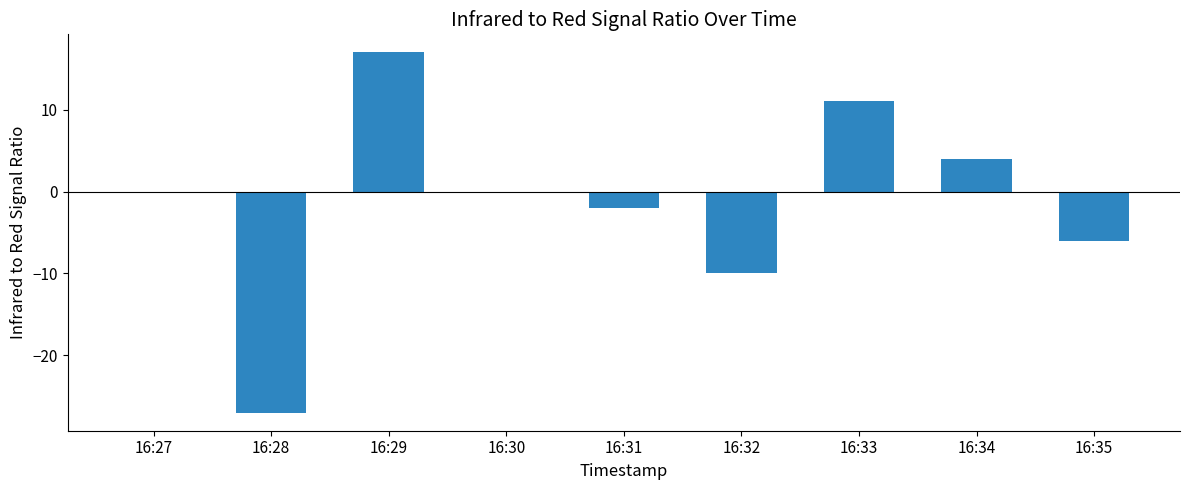

What is the average value?

-1